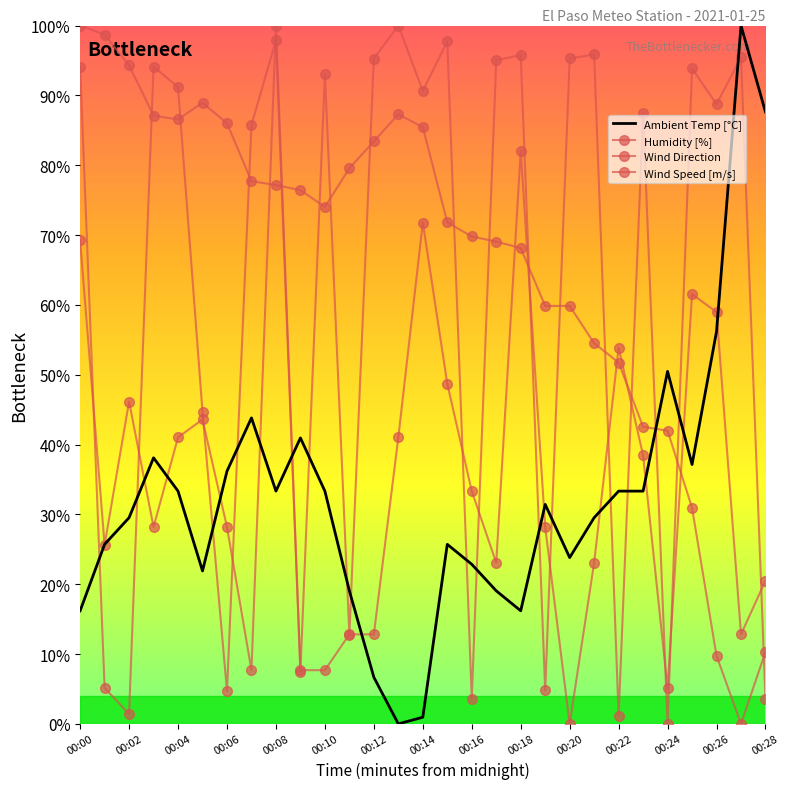

Rank the categories by Humidity [%] value from lowest to highest.

27, 26, 28, 25, 24, 23, 22, 21, 19, 20, 18, 17, 16, 15, 00:20, 00:18, 00:16, 00:14, 00:22, 00:24, 00:28, 00:12, 00:08, 00:06, 00:26, 00:10, 00:04, 00:02, 00:00